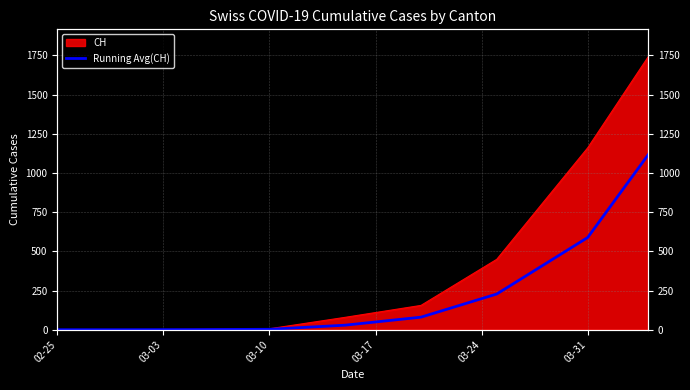

How many lines are shown in the chart?

1